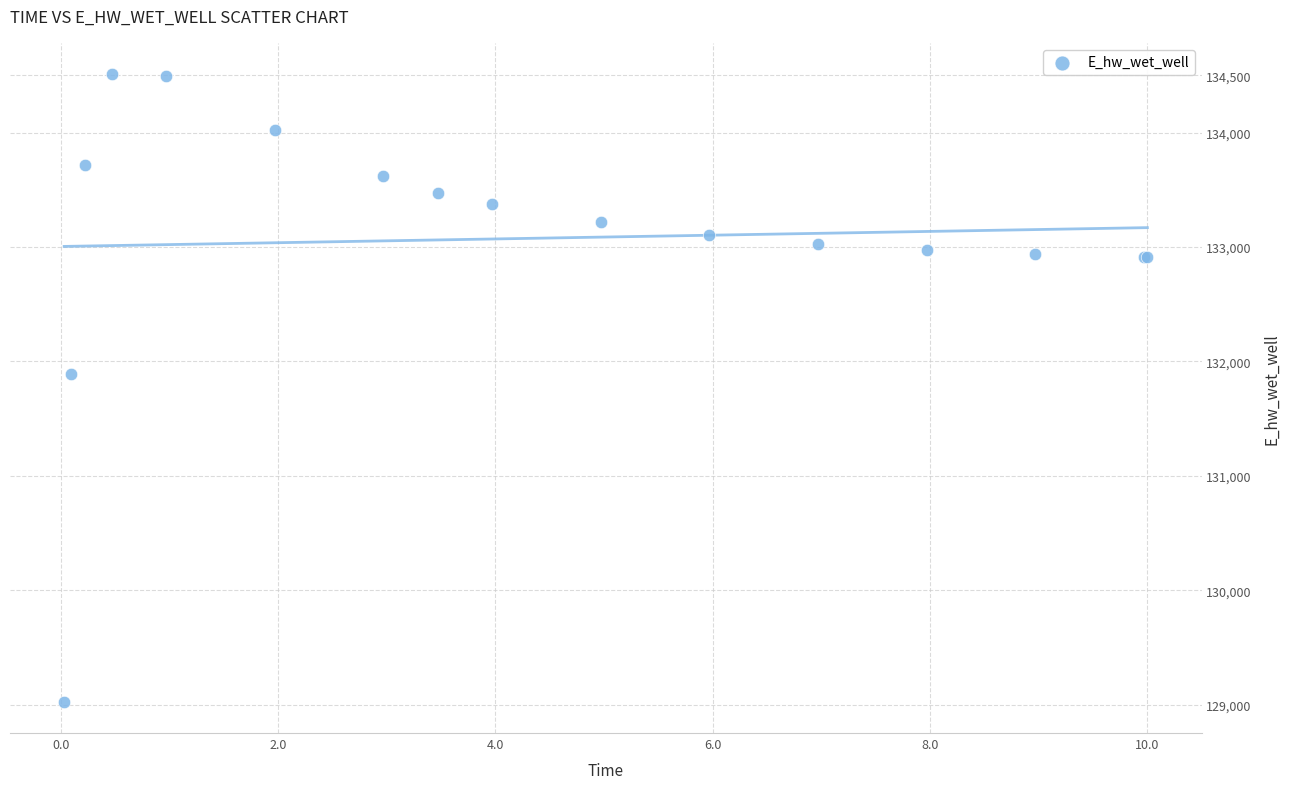

What Y value in the scatter plot is closest to 131768?

131887.2